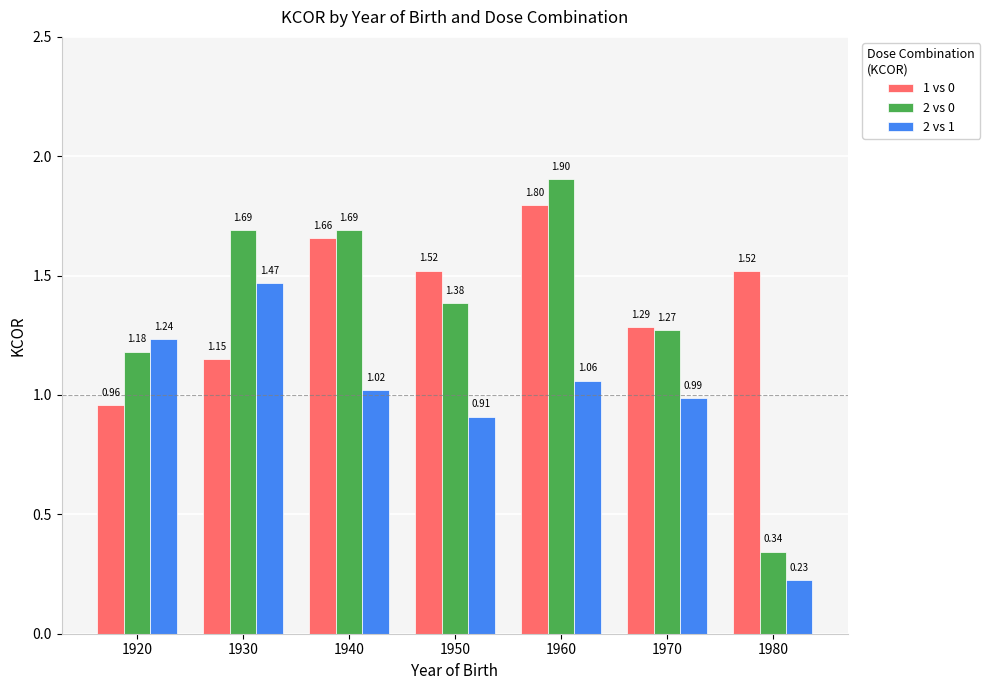

Does the chart contain stacked bars?

No